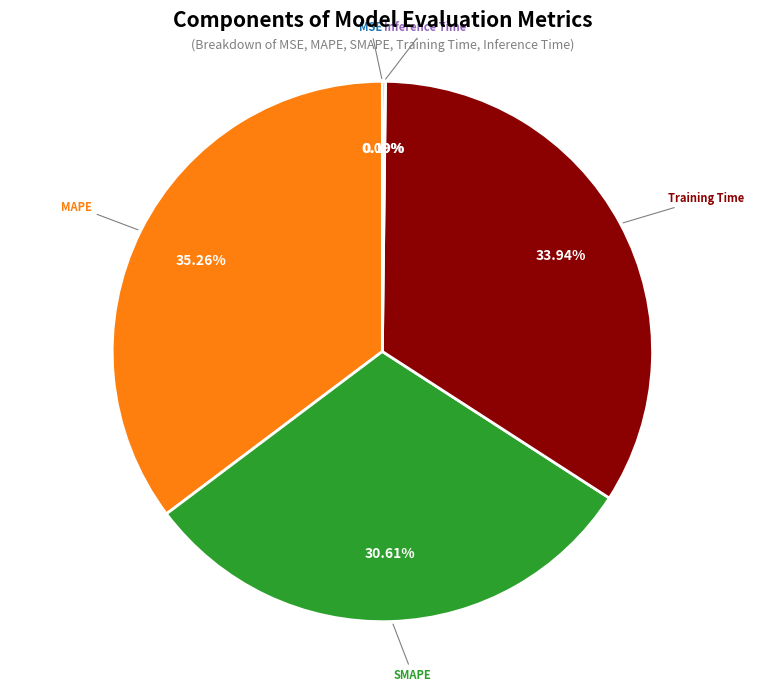

Does any single category account for the majority?

No